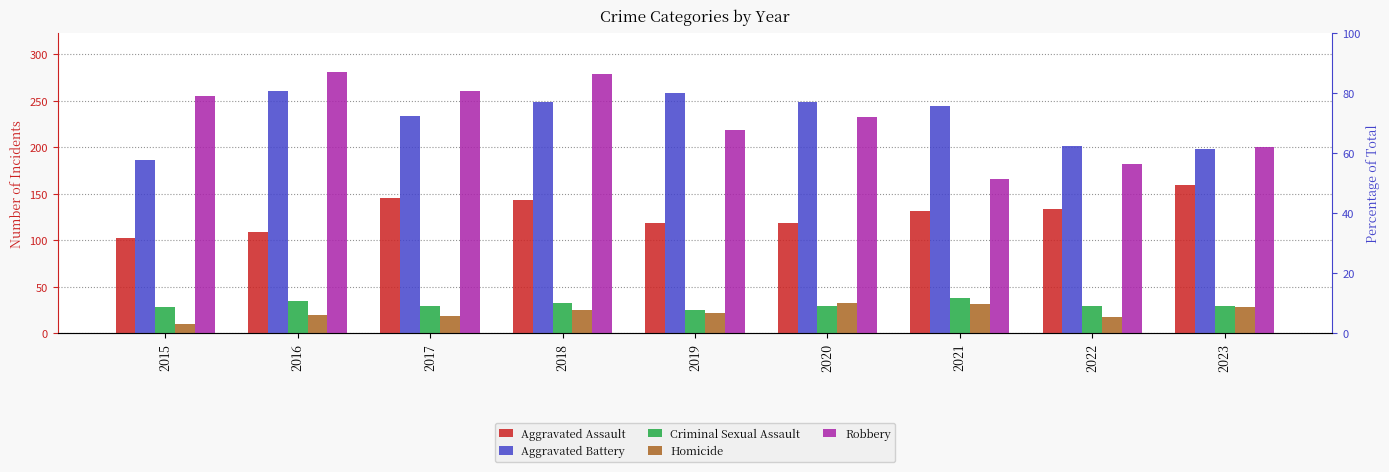

What are all the series names shown in the legend?

Aggravated Assault, Aggravated Battery, Criminal Sexual Assault, Homicide, Robbery